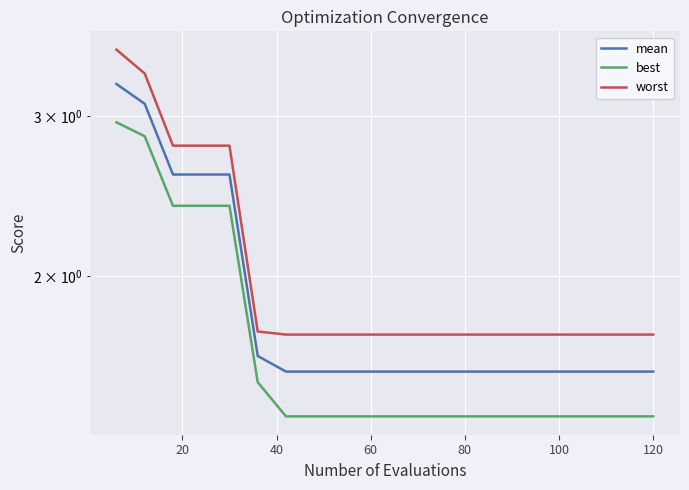

List the series in order of their peak value, highest first.

worst, mean, best